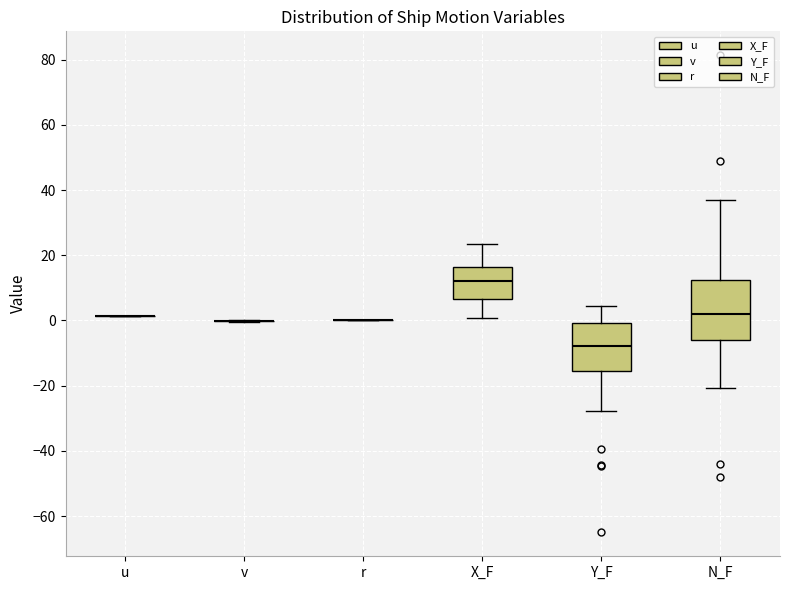

Where does the upper whisker of the box for N_F end on the y-axis? The values are not printed on the chart, so give them approximately, as read against the axis.

38